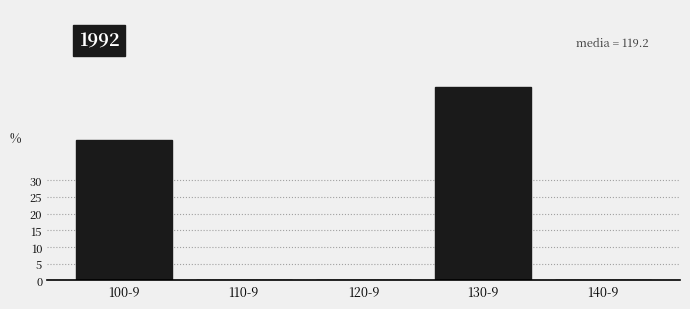

Reading left to right, transcribe all the data shown in this chart.

100-9=42.0	110-9=0.0	120-9=0.0	130-9=58.0	140-9=0.0